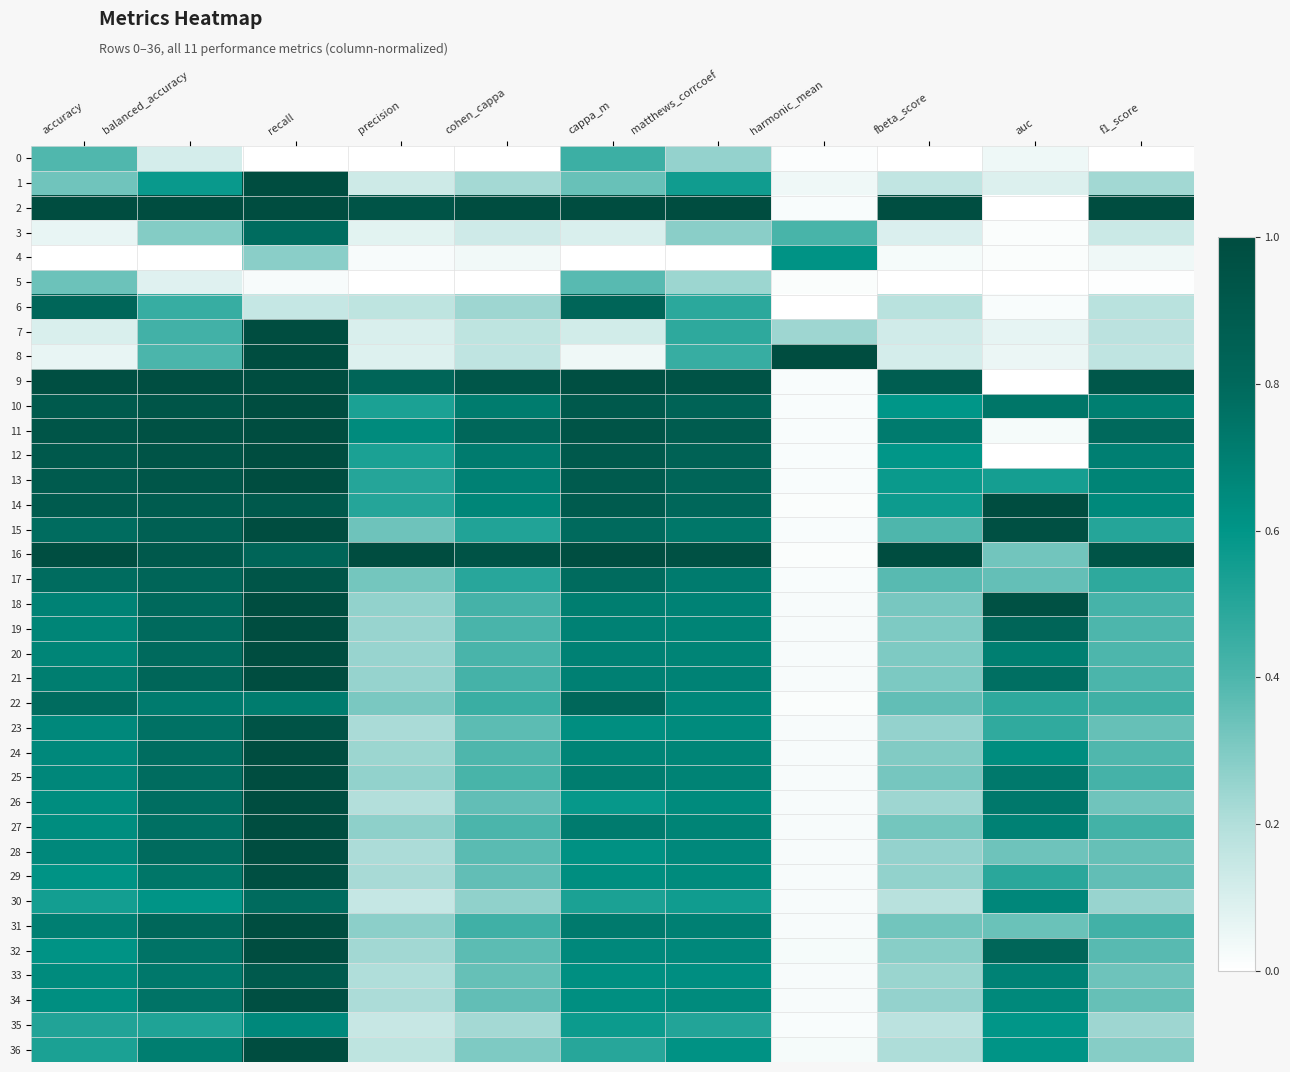

Reading left to right, transcribe all the data shown in this chart.

0: accuracy=0.4	balanced_accuracy=0.1	recall=0.0	precision=0.0	cohen_cappa=0.0	cappa_m=0.4	matthews_corrcoef=0.3	harmonic_mean=0.0	fbeta_score=0.0	auc=0.0	f1_score=0.0
1: accuracy=0.3	balanced_accuracy=0.6	recall=1.0	precision=0.1	cohen_cappa=0.2	cappa_m=0.3	matthews_corrcoef=0.6	harmonic_mean=0.0	fbeta_score=0.2	auc=0.1	f1_score=0.2
2: accuracy=1.0	balanced_accuracy=1.0	recall=1.0	precision=0.9	cohen_cappa=1.0	cappa_m=1.0	matthews_corrcoef=1.0	harmonic_mean=0.0	fbeta_score=1.0	auc=0.0	f1_score=1.0
3: accuracy=0.1	balanced_accuracy=0.3	recall=0.8	precision=0.1	cohen_cappa=0.1	cappa_m=0.1	matthews_corrcoef=0.3	harmonic_mean=0.4	fbeta_score=0.1	auc=0.0	f1_score=0.1
4: accuracy=0.0	balanced_accuracy=0.0	recall=0.3	precision=0.0	cohen_cappa=0.0	cappa_m=0.0	matthews_corrcoef=0.0	harmonic_mean=0.6	fbeta_score=0.0	auc=0.0	f1_score=0.0
5: accuracy=0.3	balanced_accuracy=0.1	recall=0.0	precision=0.0	cohen_cappa=0.0	cappa_m=0.4	matthews_corrcoef=0.2	harmonic_mean=0.0	fbeta_score=0.0	auc=0.0	f1_score=0.0
6: accuracy=0.8	balanced_accuracy=0.5	recall=0.2	precision=0.2	cohen_cappa=0.2	cappa_m=0.8	matthews_corrcoef=0.5	harmonic_mean=0.0	fbeta_score=0.2	auc=0.0	f1_score=0.2
7: accuracy=0.1	balanced_accuracy=0.4	recall=1.0	precision=0.1	cohen_cappa=0.2	cappa_m=0.1	matthews_corrcoef=0.5	harmonic_mean=0.2	fbeta_score=0.1	auc=0.1	f1_score=0.2
8: accuracy=0.1	balanced_accuracy=0.4	recall=1.0	precision=0.1	cohen_cappa=0.2	cappa_m=0.0	matthews_corrcoef=0.5	harmonic_mean=1.0	fbeta_score=0.1	auc=0.1	f1_score=0.2
9: accuracy=1.0	balanced_accuracy=1.0	recall=1.0	precision=0.8	cohen_cappa=0.9	cappa_m=1.0	matthews_corrcoef=1.0	harmonic_mean=0.0	fbeta_score=0.9	auc=0.0	f1_score=0.9
10: accuracy=0.9	balanced_accuracy=0.9	recall=1.0	precision=0.5	cohen_cappa=0.7	cappa_m=0.9	matthews_corrcoef=0.8	harmonic_mean=0.0	fbeta_score=0.6	auc=0.7	f1_score=0.7
11: accuracy=0.9	balanced_accuracy=1.0	recall=1.0	precision=0.6	cohen_cappa=0.8	cappa_m=0.9	matthews_corrcoef=0.9	harmonic_mean=0.0	fbeta_score=0.7	auc=0.0	f1_score=0.8
12: accuracy=0.9	balanced_accuracy=0.9	recall=1.0	precision=0.5	cohen_cappa=0.7	cappa_m=0.9	matthews_corrcoef=0.8	harmonic_mean=0.0	fbeta_score=0.6	auc=0.0	f1_score=0.7
13: accuracy=0.9	balanced_accuracy=0.9	recall=1.0	precision=0.5	cohen_cappa=0.7	cappa_m=0.9	matthews_corrcoef=0.8	harmonic_mean=0.0	fbeta_score=0.6	auc=0.5	f1_score=0.7
14: accuracy=0.9	balanced_accuracy=0.9	recall=0.9	precision=0.5	cohen_cappa=0.7	cappa_m=0.9	matthews_corrcoef=0.8	harmonic_mean=0.0	fbeta_score=0.6	auc=1.0	f1_score=0.7
15: accuracy=0.8	balanced_accuracy=0.9	recall=1.0	precision=0.3	cohen_cappa=0.5	cappa_m=0.8	matthews_corrcoef=0.7	harmonic_mean=0.0	fbeta_score=0.4	auc=1.0	f1_score=0.5
16: accuracy=1.0	balanced_accuracy=0.9	recall=0.8	precision=1.0	cohen_cappa=0.9	cappa_m=1.0	matthews_corrcoef=1.0	harmonic_mean=0.0	fbeta_score=1.0	auc=0.3	f1_score=0.9
17: accuracy=0.8	balanced_accuracy=0.8	recall=0.9	precision=0.3	cohen_cappa=0.5	cappa_m=0.8	matthews_corrcoef=0.7	harmonic_mean=0.0	fbeta_score=0.4	auc=0.4	f1_score=0.5
18: accuracy=0.7	balanced_accuracy=0.8	recall=1.0	precision=0.3	cohen_cappa=0.4	cappa_m=0.7	matthews_corrcoef=0.7	harmonic_mean=0.0	fbeta_score=0.3	auc=1.0	f1_score=0.4
19: accuracy=0.7	balanced_accuracy=0.8	recall=1.0	precision=0.3	cohen_cappa=0.4	cappa_m=0.7	matthews_corrcoef=0.7	harmonic_mean=0.0	fbeta_score=0.3	auc=0.8	f1_score=0.4
20: accuracy=0.7	balanced_accuracy=0.8	recall=1.0	precision=0.3	cohen_cappa=0.4	cappa_m=0.7	matthews_corrcoef=0.7	harmonic_mean=0.0	fbeta_score=0.3	auc=0.7	f1_score=0.4
21: accuracy=0.7	balanced_accuracy=0.8	recall=1.0	precision=0.3	cohen_cappa=0.4	cappa_m=0.7	matthews_corrcoef=0.7	harmonic_mean=0.0	fbeta_score=0.3	auc=0.8	f1_score=0.4
22: accuracy=0.8	balanced_accuracy=0.7	recall=0.7	precision=0.3	cohen_cappa=0.4	cappa_m=0.8	matthews_corrcoef=0.7	harmonic_mean=0.0	fbeta_score=0.4	auc=0.5	f1_score=0.4
23: accuracy=0.7	balanced_accuracy=0.8	recall=1.0	precision=0.2	cohen_cappa=0.4	cappa_m=0.6	matthews_corrcoef=0.6	harmonic_mean=0.0	fbeta_score=0.3	auc=0.5	f1_score=0.3
24: accuracy=0.7	balanced_accuracy=0.8	recall=1.0	precision=0.2	cohen_cappa=0.4	cappa_m=0.7	matthews_corrcoef=0.7	harmonic_mean=0.0	fbeta_score=0.3	auc=0.6	f1_score=0.4
25: accuracy=0.7	balanced_accuracy=0.8	recall=1.0	precision=0.3	cohen_cappa=0.4	cappa_m=0.7	matthews_corrcoef=0.7	harmonic_mean=0.0	fbeta_score=0.3	auc=0.7	f1_score=0.4
26: accuracy=0.6	balanced_accuracy=0.8	recall=1.0	precision=0.2	cohen_cappa=0.4	cappa_m=0.6	matthews_corrcoef=0.6	harmonic_mean=0.0	fbeta_score=0.2	auc=0.7	f1_score=0.3
27: accuracy=0.6	balanced_accuracy=0.8	recall=1.0	precision=0.3	cohen_cappa=0.4	cappa_m=0.7	matthews_corrcoef=0.7	harmonic_mean=0.0	fbeta_score=0.3	auc=0.7	f1_score=0.4
28: accuracy=0.7	balanced_accuracy=0.8	recall=1.0	precision=0.2	cohen_cappa=0.4	cappa_m=0.6	matthews_corrcoef=0.7	harmonic_mean=0.0	fbeta_score=0.3	auc=0.3	f1_score=0.4
29: accuracy=0.6	balanced_accuracy=0.7	recall=1.0	precision=0.2	cohen_cappa=0.4	cappa_m=0.6	matthews_corrcoef=0.6	harmonic_mean=0.0	fbeta_score=0.3	auc=0.5	f1_score=0.4
30: accuracy=0.5	balanced_accuracy=0.6	recall=0.8	precision=0.2	cohen_cappa=0.3	cappa_m=0.5	matthews_corrcoef=0.6	harmonic_mean=0.0	fbeta_score=0.2	auc=0.7	f1_score=0.3
31: accuracy=0.7	balanced_accuracy=0.8	recall=1.0	precision=0.3	cohen_cappa=0.4	cappa_m=0.7	matthews_corrcoef=0.7	harmonic_mean=0.0	fbeta_score=0.3	auc=0.3	f1_score=0.4
32: accuracy=0.6	balanced_accuracy=0.8	recall=1.0	precision=0.2	cohen_cappa=0.4	cappa_m=0.7	matthews_corrcoef=0.7	harmonic_mean=0.0	fbeta_score=0.3	auc=0.8	f1_score=0.4
33: accuracy=0.6	balanced_accuracy=0.7	recall=0.9	precision=0.2	cohen_cappa=0.4	cappa_m=0.6	matthews_corrcoef=0.6	harmonic_mean=0.0	fbeta_score=0.2	auc=0.7	f1_score=0.3
34: accuracy=0.6	balanced_accuracy=0.8	recall=1.0	precision=0.2	cohen_cappa=0.4	cappa_m=0.6	matthews_corrcoef=0.6	harmonic_mean=0.0	fbeta_score=0.3	auc=0.7	f1_score=0.4
35: accuracy=0.5	balanced_accuracy=0.5	recall=0.7	precision=0.1	cohen_cappa=0.2	cappa_m=0.6	matthews_corrcoef=0.5	harmonic_mean=0.0	fbeta_score=0.2	auc=0.6	f1_score=0.2
36: accuracy=0.5	balanced_accuracy=0.7	recall=1.0	precision=0.2	cohen_cappa=0.3	cappa_m=0.5	matthews_corrcoef=0.6	harmonic_mean=0.0	fbeta_score=0.2	auc=0.6	f1_score=0.3